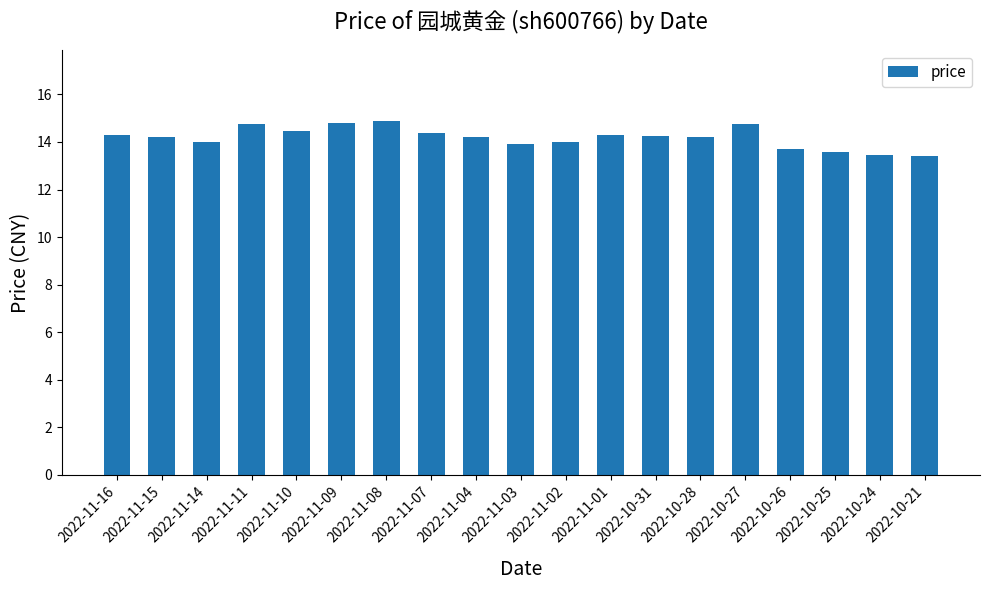

What is the greatest value displayed?

14.9